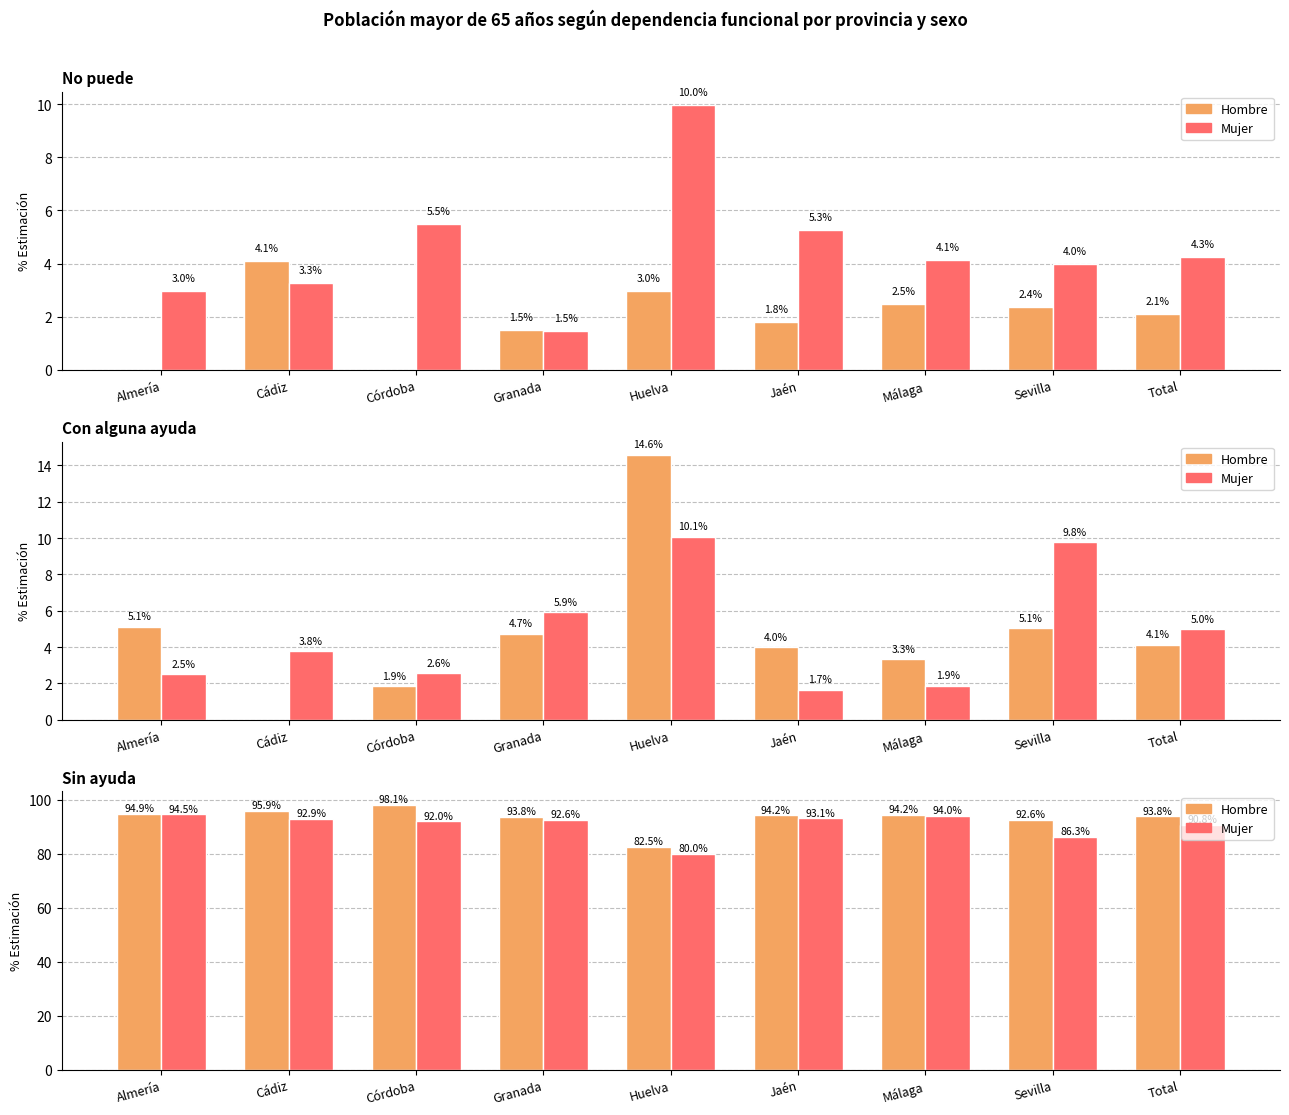

At Total, list the series in order from smallest to largest.

Mujer, Hombre